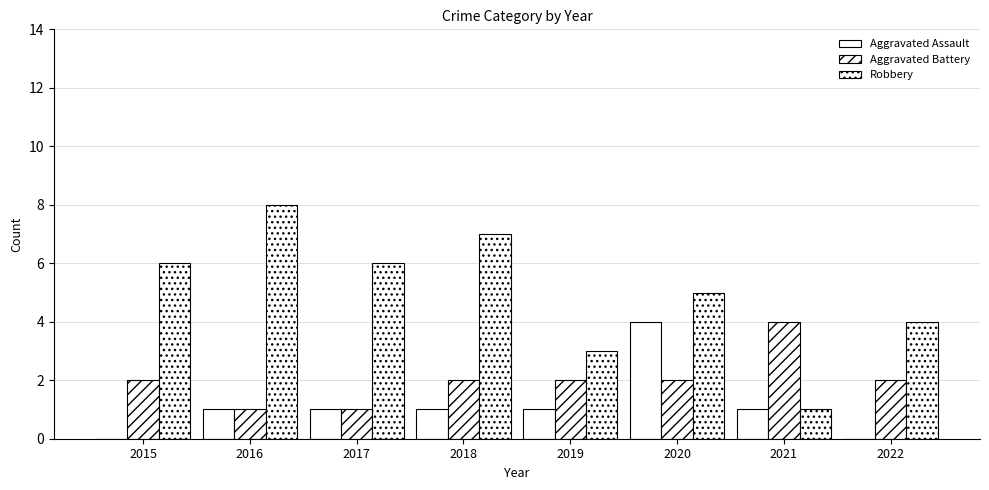

Which series has the widest spread of values?

Robbery